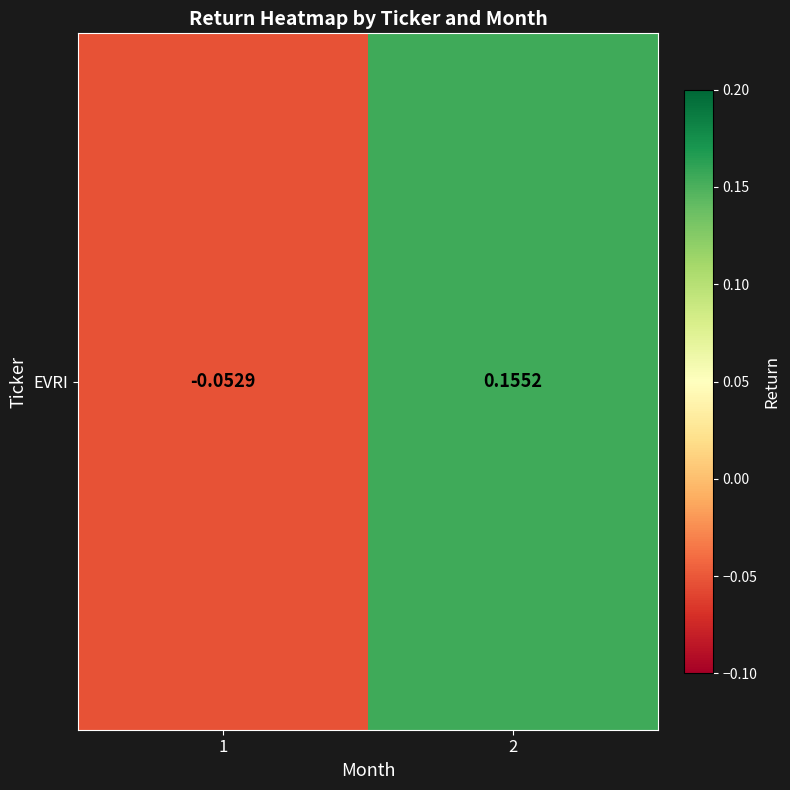

Is it true that the value at 2 is 0.2?

True